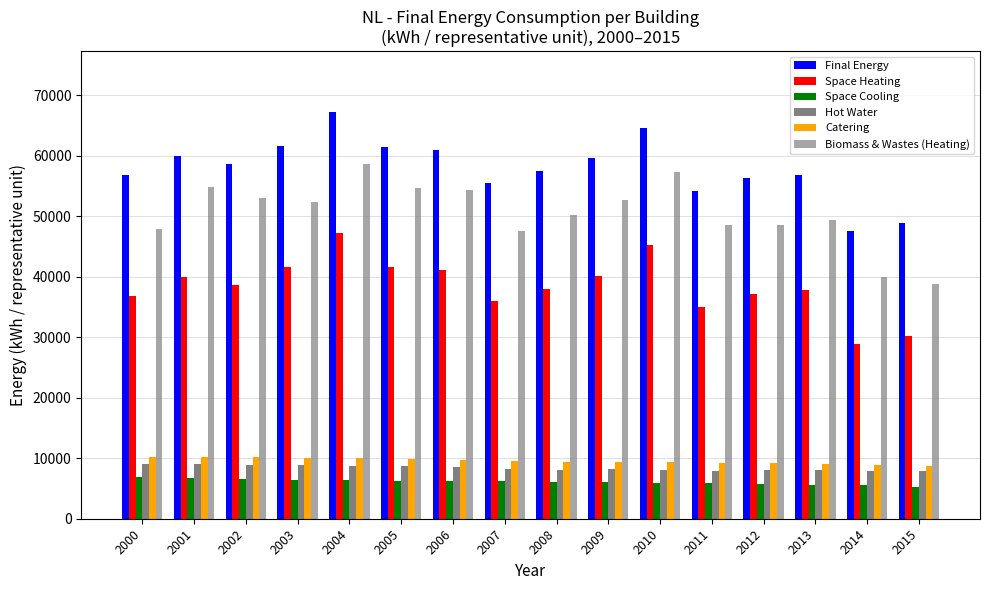

What is the value of the Hot Water bar at the 16th from the left?

7925.9